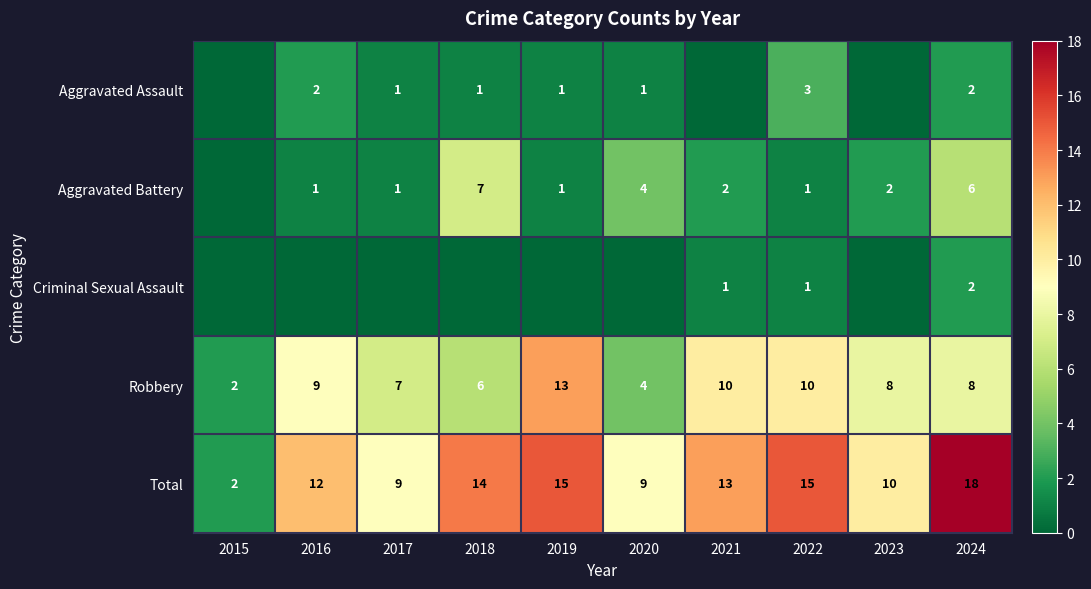

Is it true that Aggravated Battery equals 1 at 2022?

True